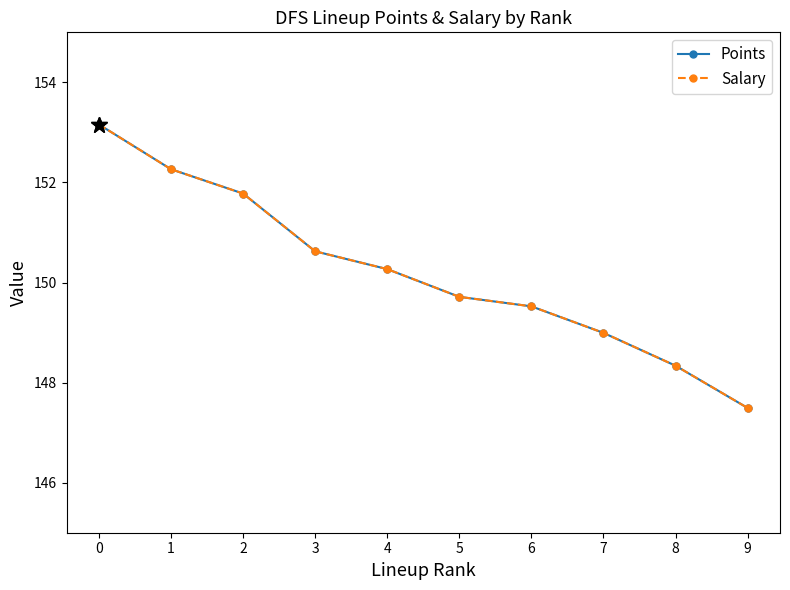

How many lines are shown in the chart?

2